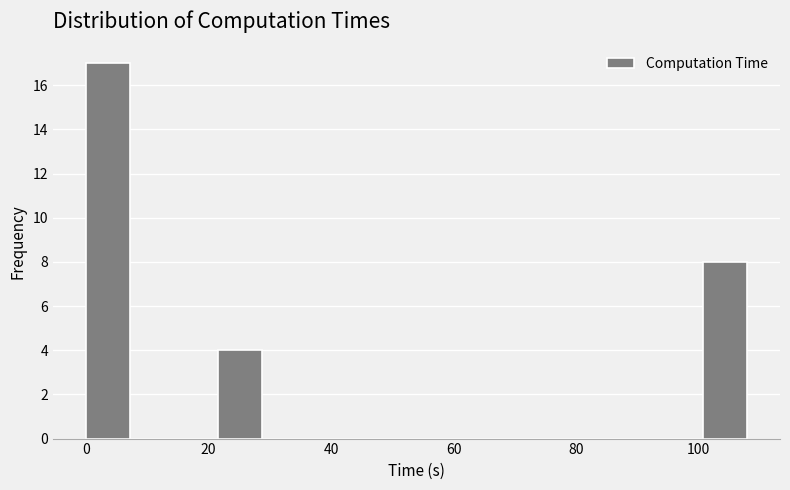

Read against the x-axis, roughly where is the centre of the tallest bar?

4